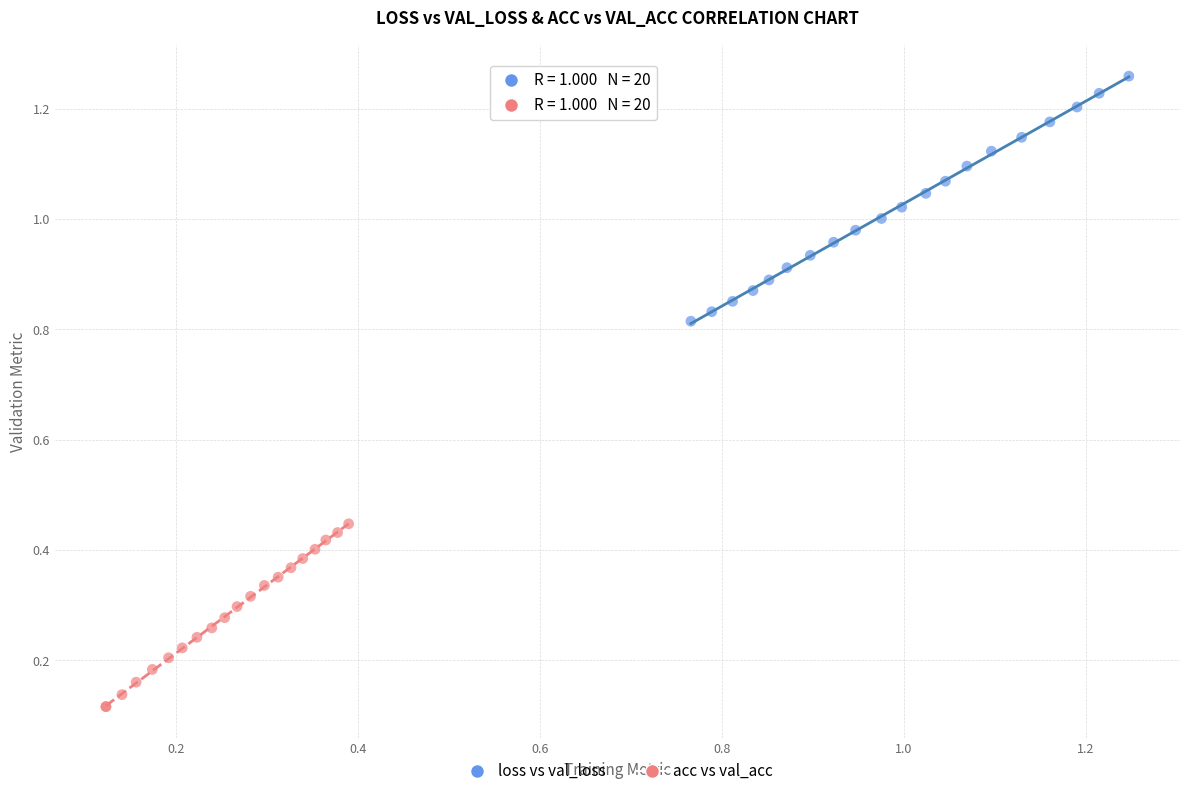

Which series reaches the minimum Y coordinate?

acc vs val_acc